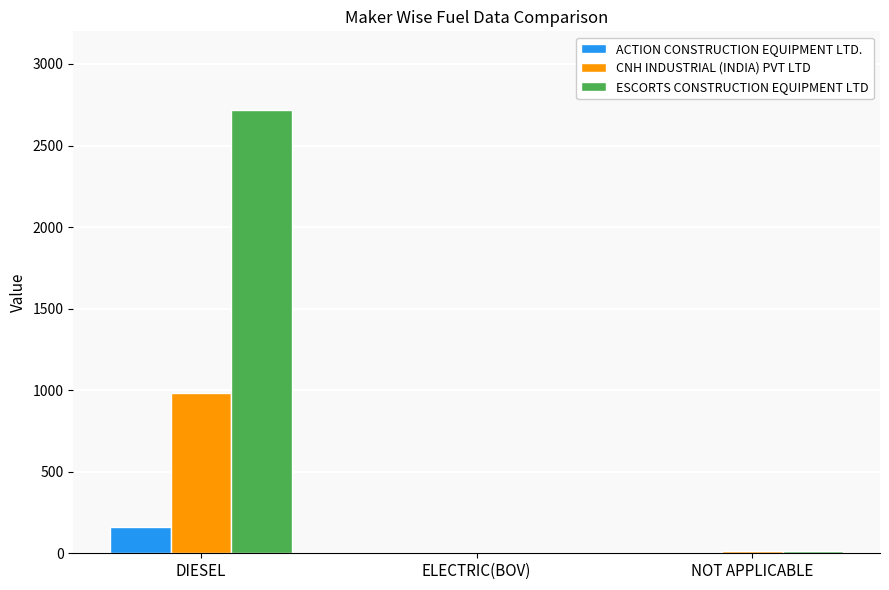

At which category is the sum across all series the highest?

DIESEL